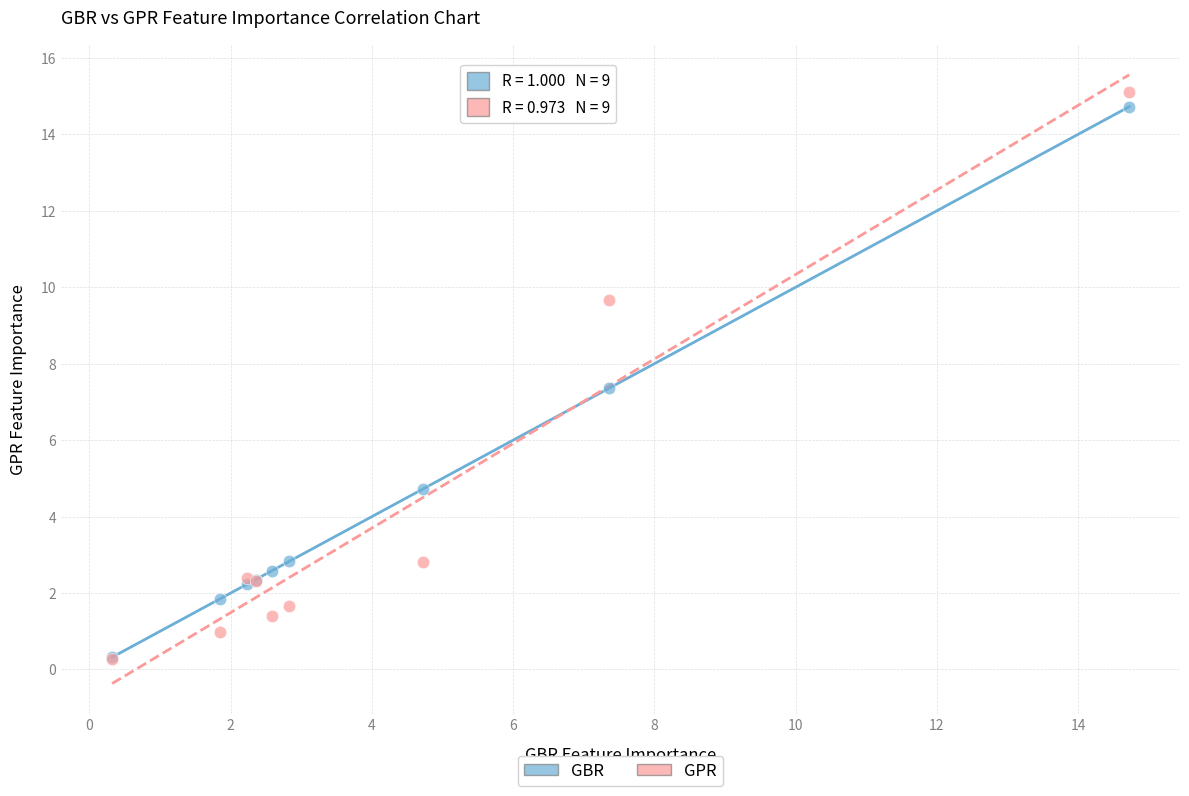

In the GBR series, what Y value is closest to 7?

7.4